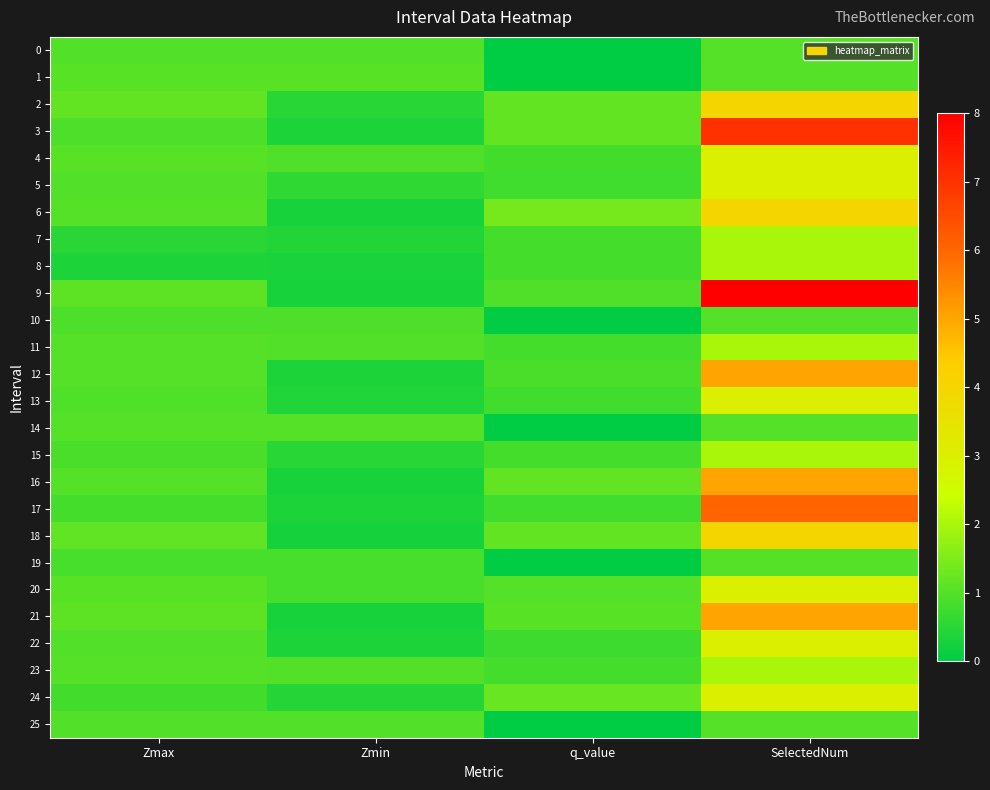

At which category does the chart reach its peak across all series?

SelectedNum